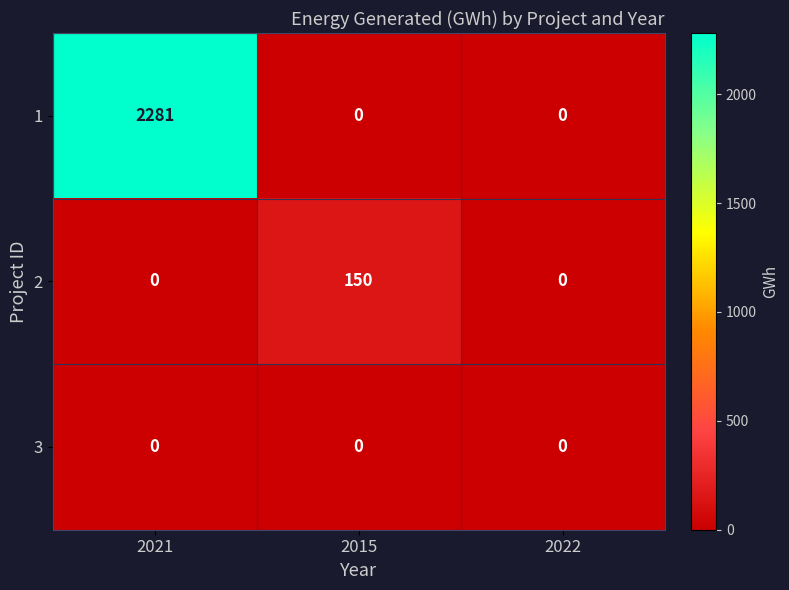

What is the sum of all 2 values?

150